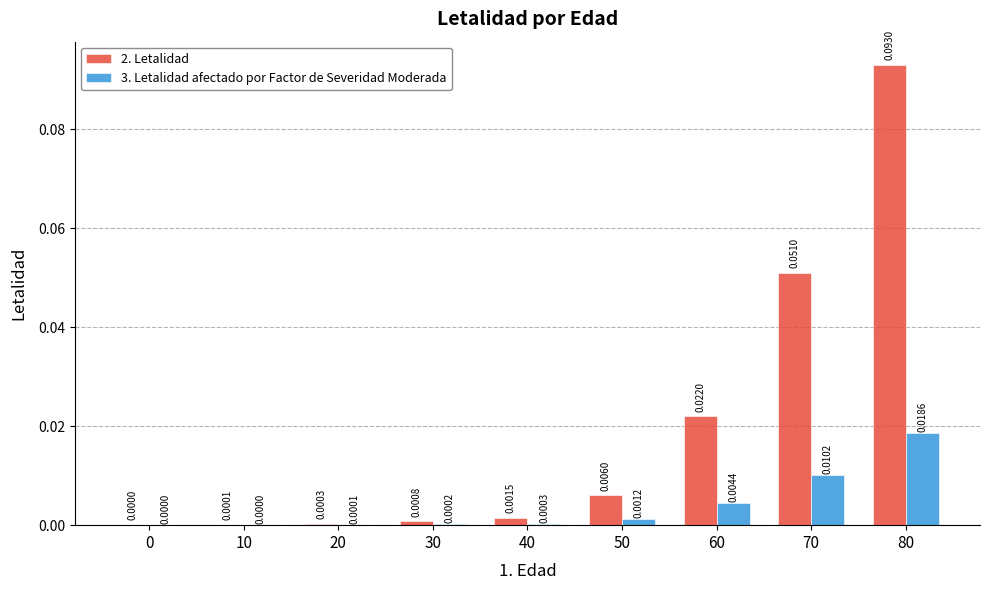

Which series has the largest total across all categories?

2. Letalidad